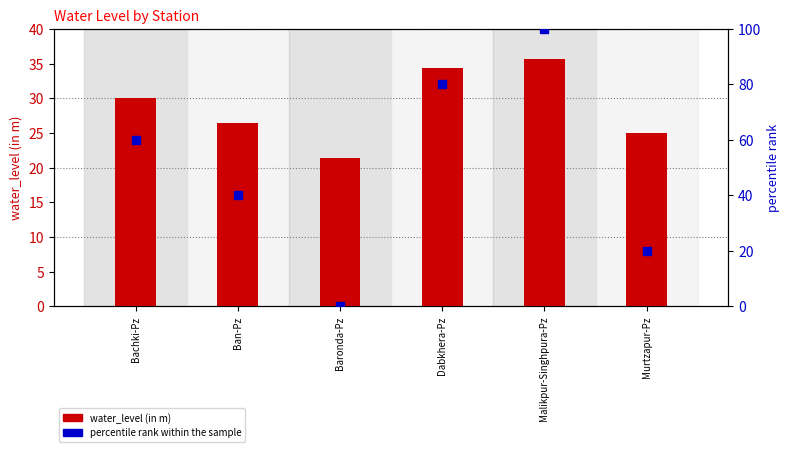

Which series has the largest total across all categories?

percentile rank within the sample